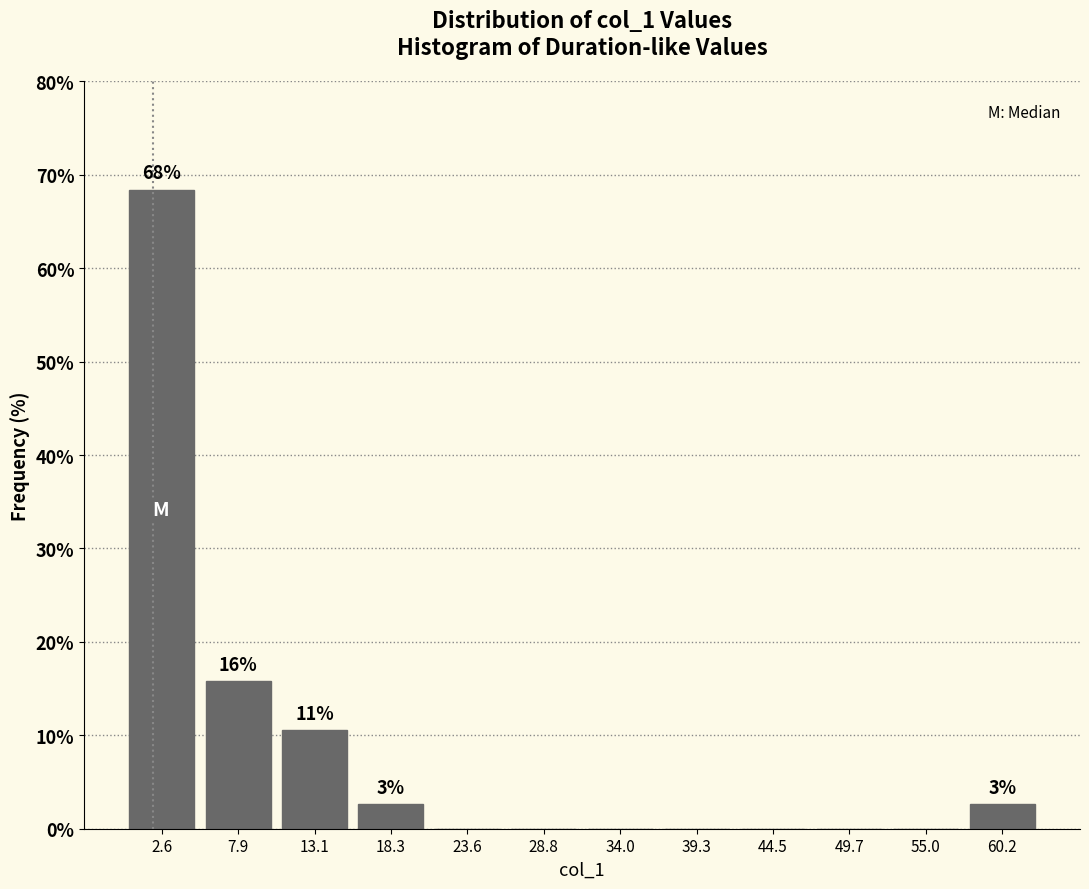

Which range on the x-axis has the tallest bar?

0 to 5